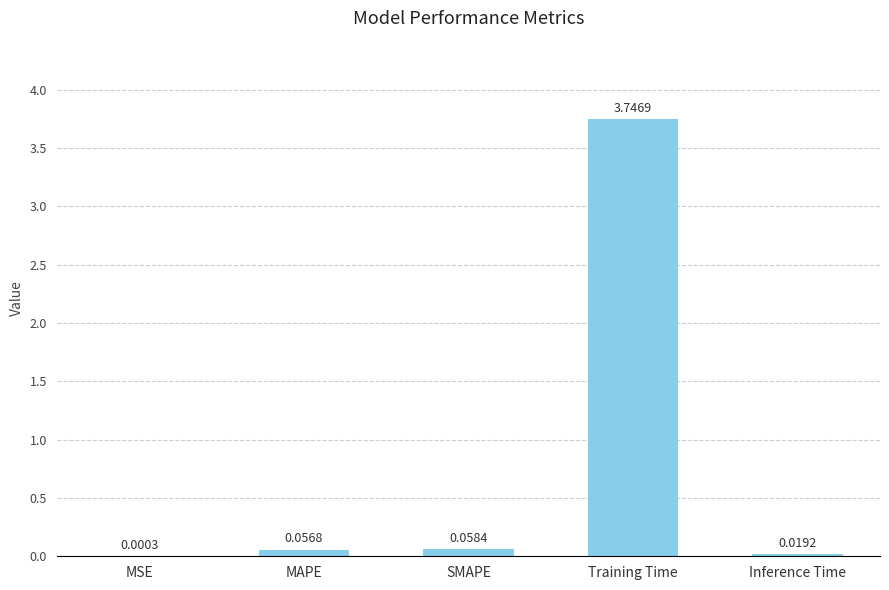

What is the sum of all values?

3.9